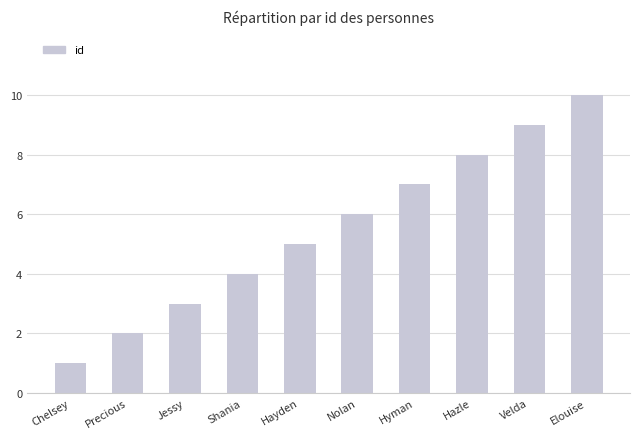

List the labels in order of value, smallest first.

Chelsey, Precious, Jessy, Shania, Hayden, Nolan, Hyman, Hazle, Velda, Elouise